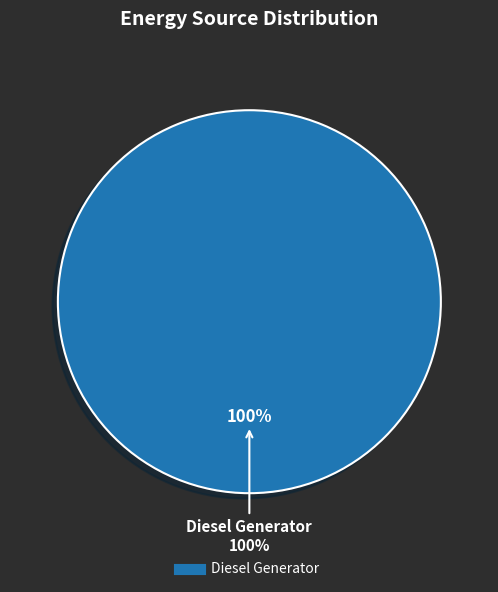

What percentage is NOT represented by Owned Batteries?

100.0%